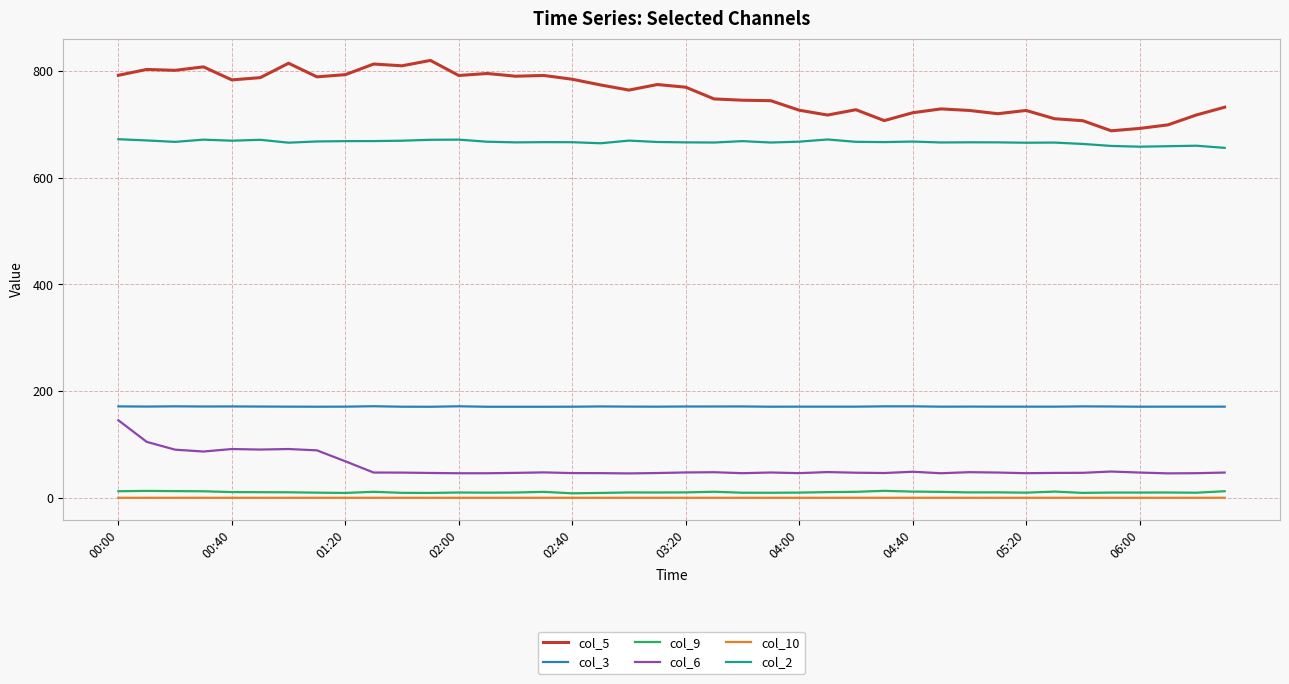

Which series has the largest total across all categories?

col_5